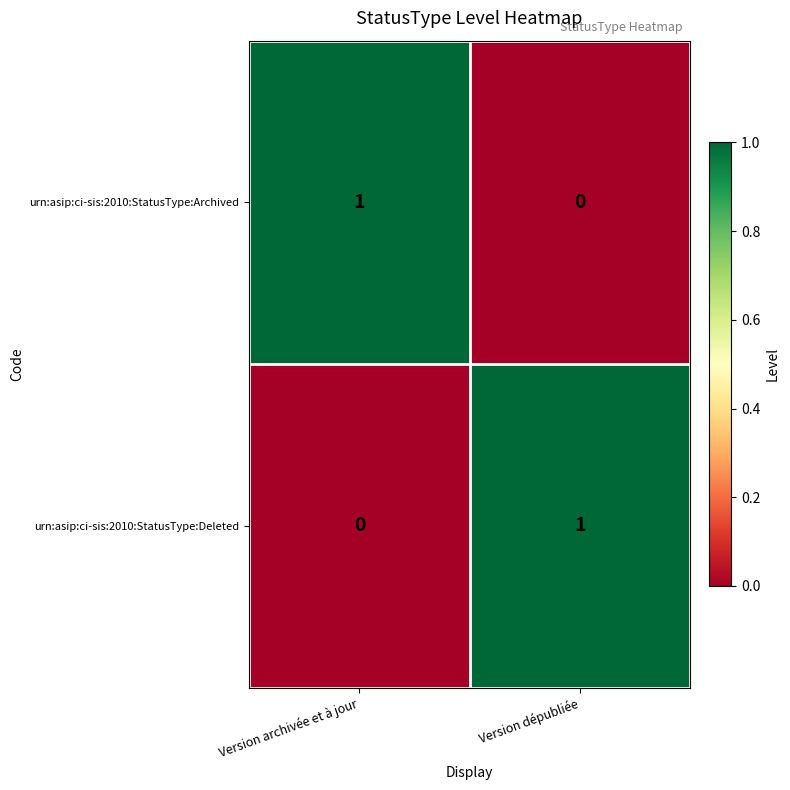

At Version archivée et à jour, list the series in order from largest to smallest.

urn:asip:ci-sis:2010:StatusType:Archived, urn:asip:ci-sis:2010:StatusType:Deleted